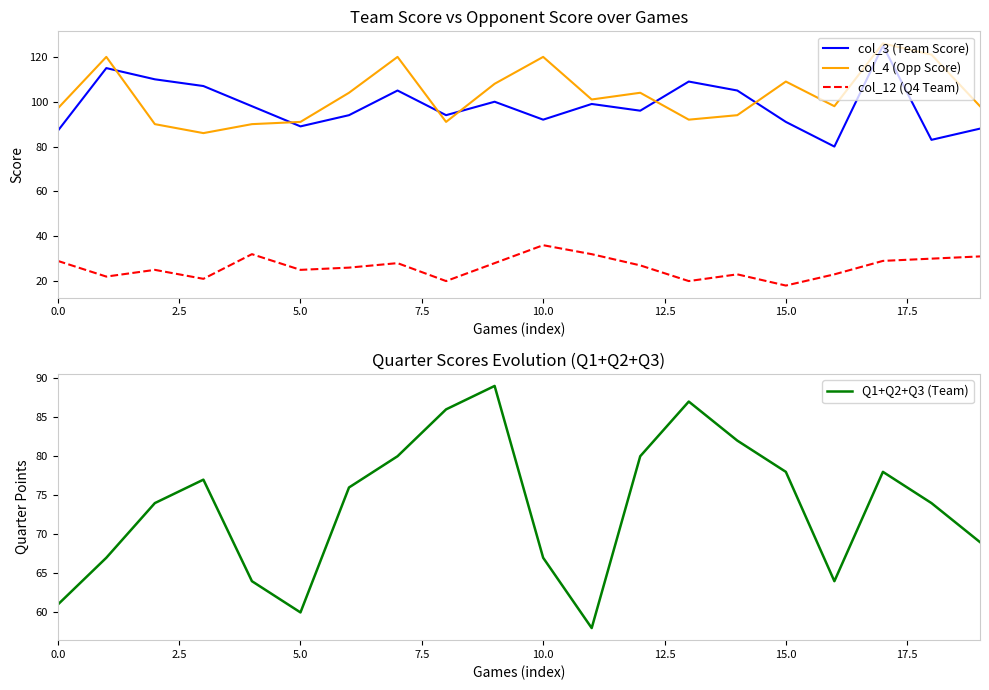

At which label does col_12 (Q4 Team) reach its minimum?

15.0